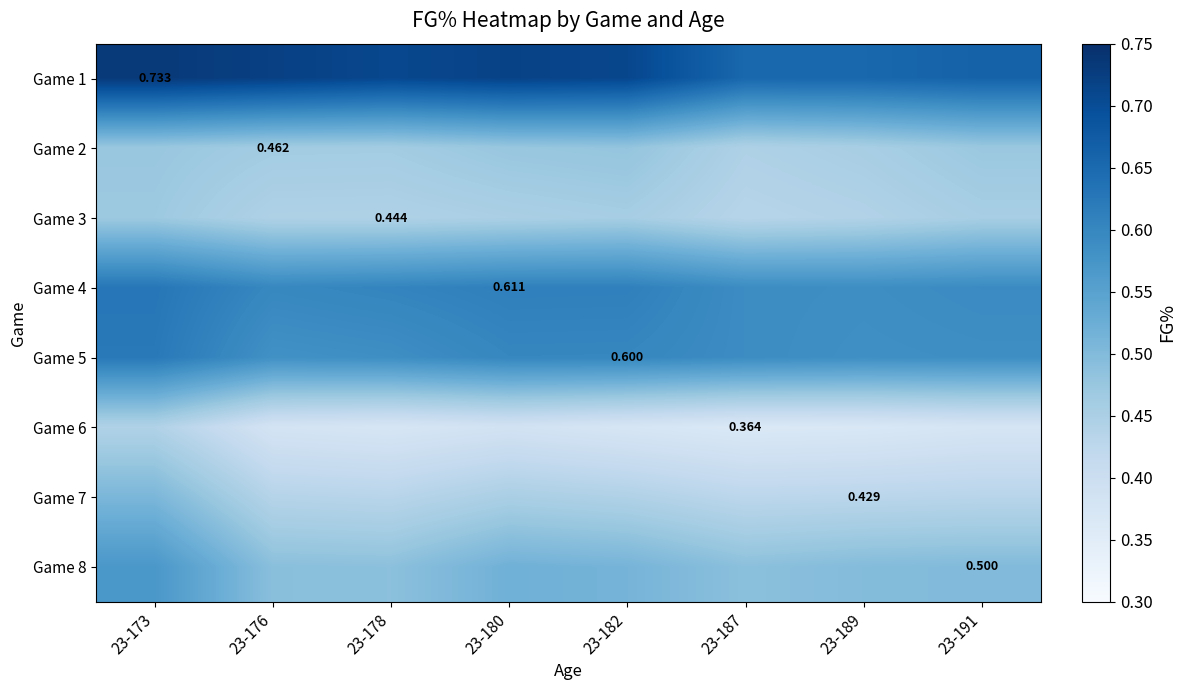

Which label corresponds to the smallest value in the chart?

23-187